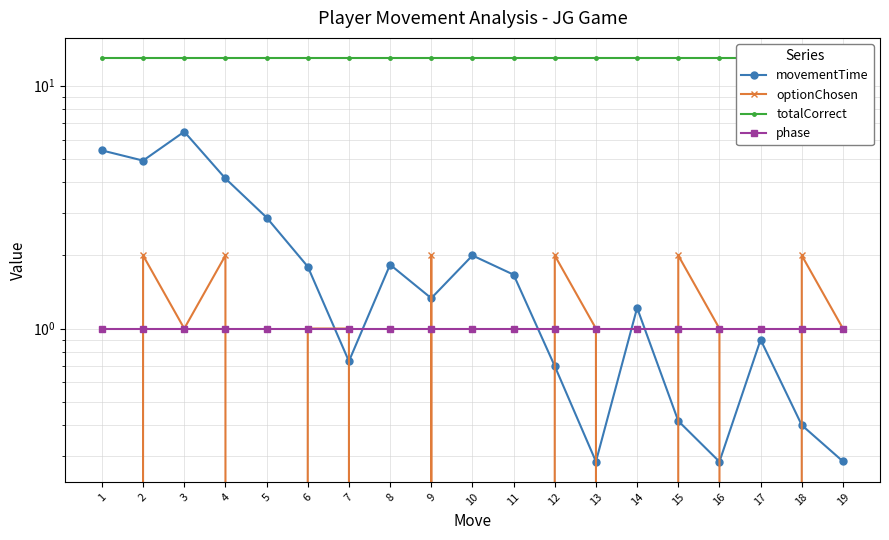

Reading left to right, what are all the values shown in this chart?

movementTime: 5.4	4.9	6.5	4.1	2.9	1.8	0.7	1.8	1.3	2.0	1.7	0.7	0.3	1.2	0.4	0.3	0.9	0.4	0.3
optionChosen: 0.0	2.0	1.0	2.0	0.0	1.0	1.0	0.0	2.0	0.0	0.0	2.0	1.0	0.0	2.0	1.0	0.0	2.0	1.0
totalCorrect: 13.0	13.0	13.0	13.0	13.0	13.0	13.0	13.0	13.0	13.0	13.0	13.0	13.0	13.0	13.0	13.0	13.0	13.0	13.0
phase: 1.0	1.0	1.0	1.0	1.0	1.0	1.0	1.0	1.0	1.0	1.0	1.0	1.0	1.0	1.0	1.0	1.0	1.0	1.0